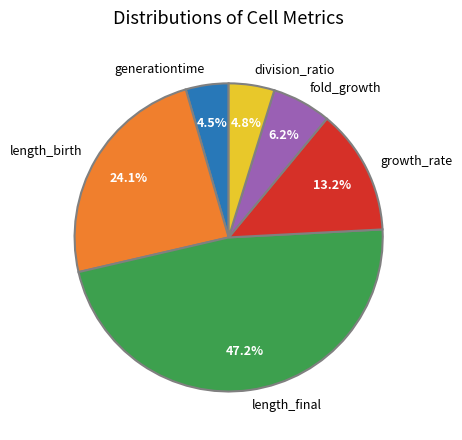

Is there any slice that represents more than half of the pie?

No